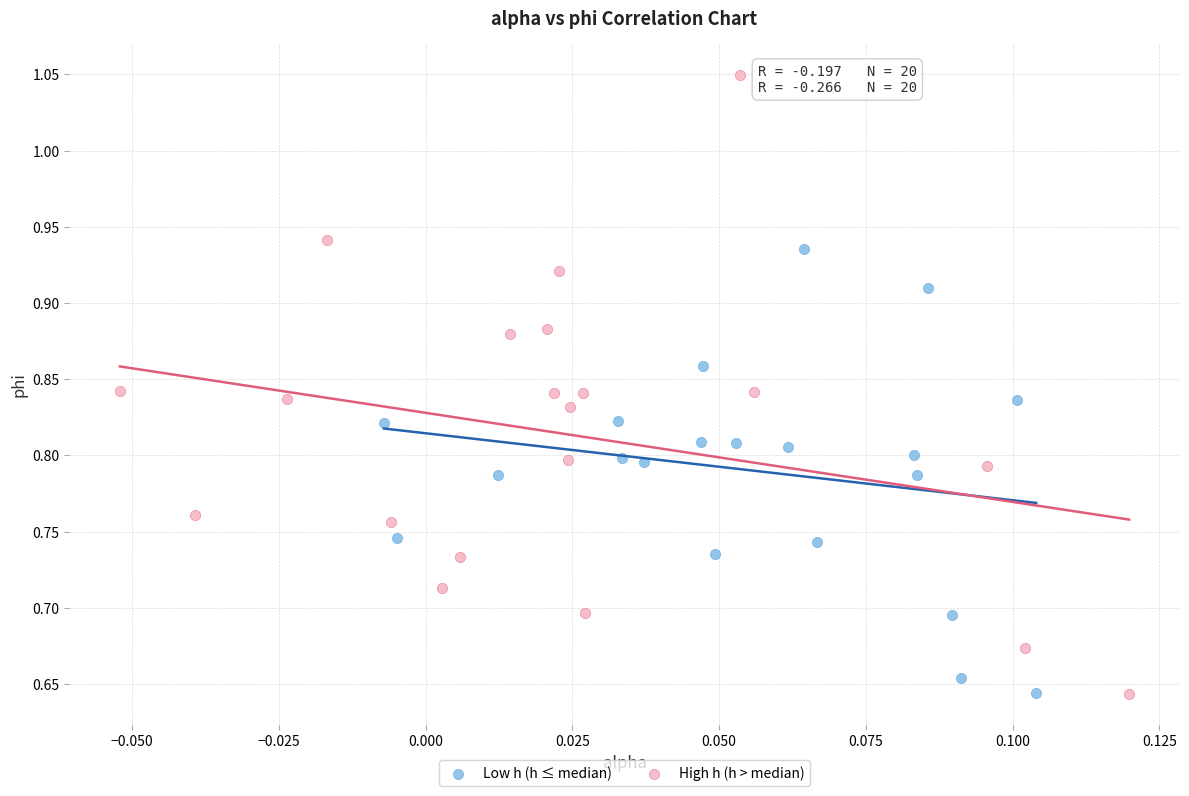

Which series has the widest spread of Y values?

High h (h > median)